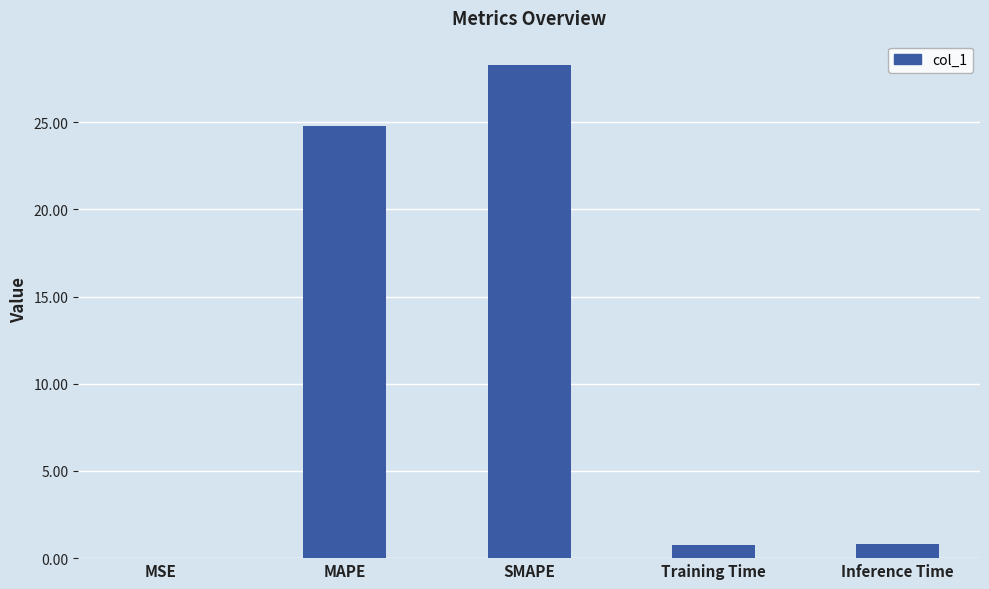

What value does the data have at Inference Time?

0.8